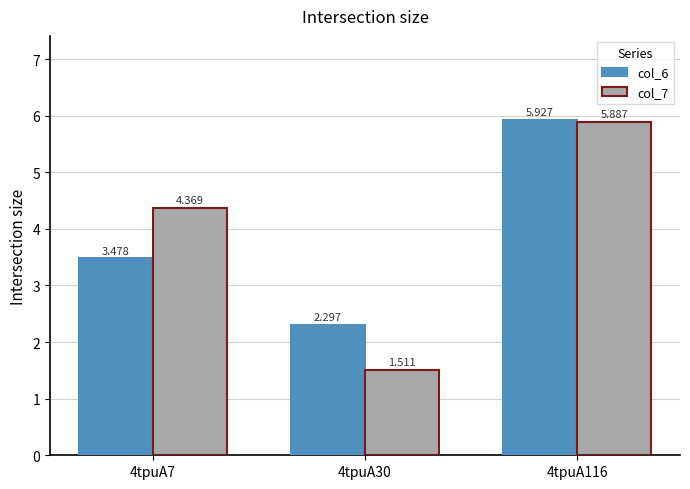

At how many categories does at least one series exceed 4?

2